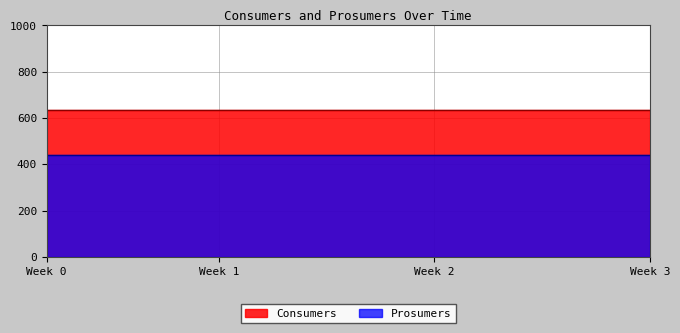

The value of Consumers at 6 is 635. True or false?

True